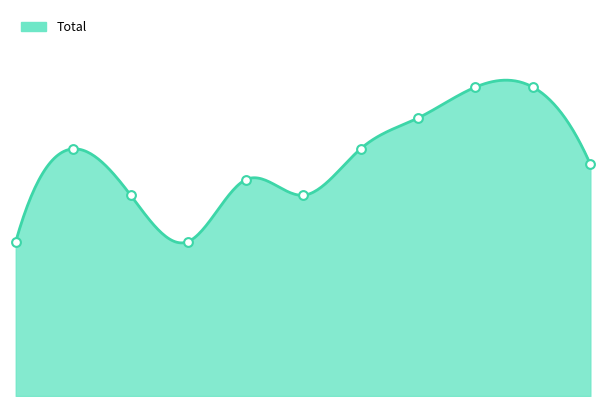

What is the change in value from 2017 to 2018?

-3